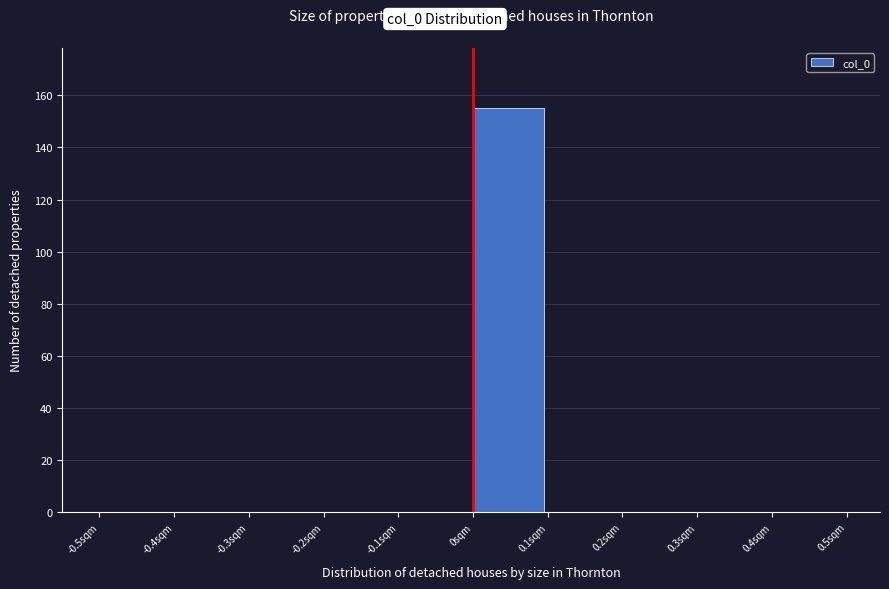

What is the height of the bar covering 0.0 to 0.1 on the x-axis? The values are not printed on the chart, so give them approximately, as read against the axis.

156